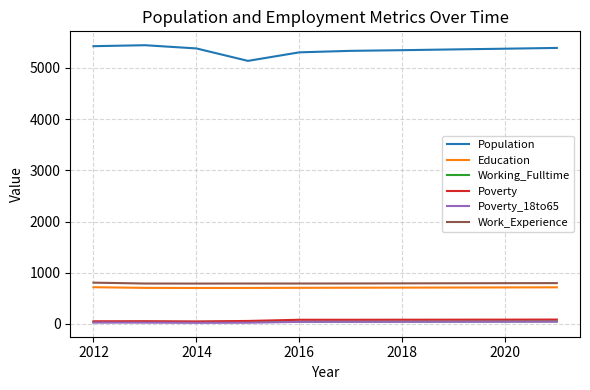

True or false: Working_Fulltime and Poverty_18to65 intersect in this chart.

False